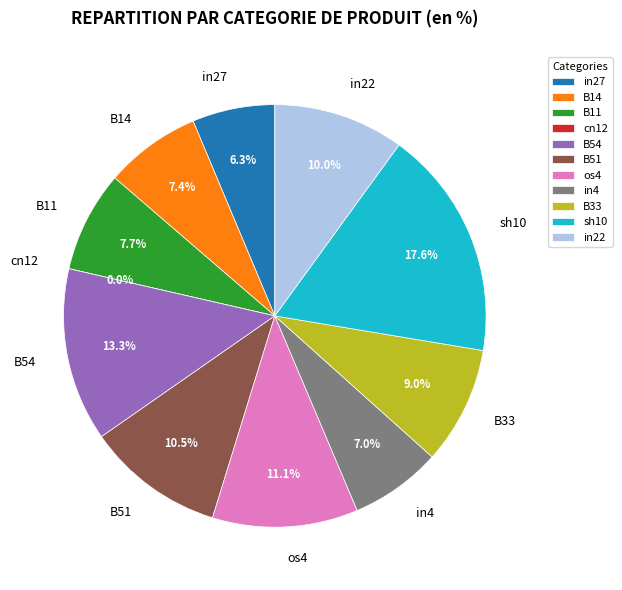

What is the total percentage of B33 and B11?

16.7%